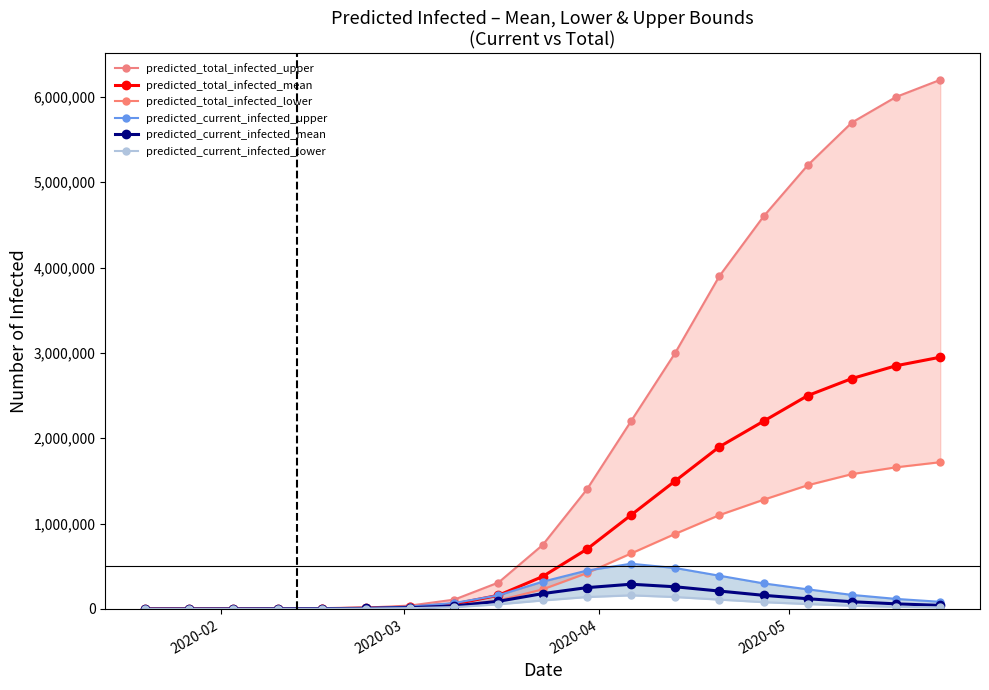

Reading left to right, what are all the values shown in this chart?

predicted_total_infected_upper: 64	512	1741	3452	6585	16312	40000	110000	310000	750000	1400000	2200000	3000000	3900000	4600000	5200000	5700000	6000000	6200000
predicted_total_infected_mean: 34	269	843	2051	4200	9952	22000	58000	160000	380000	700000	1100000	1500000	1900000	2200000	2500000	2700000	2850000	2950000
predicted_total_infected_lower: 22	176	563	1408	2964	7305	15000	38000	100000	230000	420000	650000	880000	1100000	1280000	1450000	1580000	1660000	1720000
predicted_current_infected_upper: 64	512	1522	3004	5262	11691	28000	70000	160000	320000	450000	530000	480000	390000	300000	230000	165000	118000	84000
predicted_current_infected_mean: 34	269	843	1816	3474	7401	15000	35000	90000	180000	250000	290000	260000	210000	160000	120000	85000	60000	42000
predicted_current_infected_lower: 22	176	563	1254	2480	5540	10000	22000	55000	100000	140000	160000	140000	110000	80000	58000	38000	26000	18000